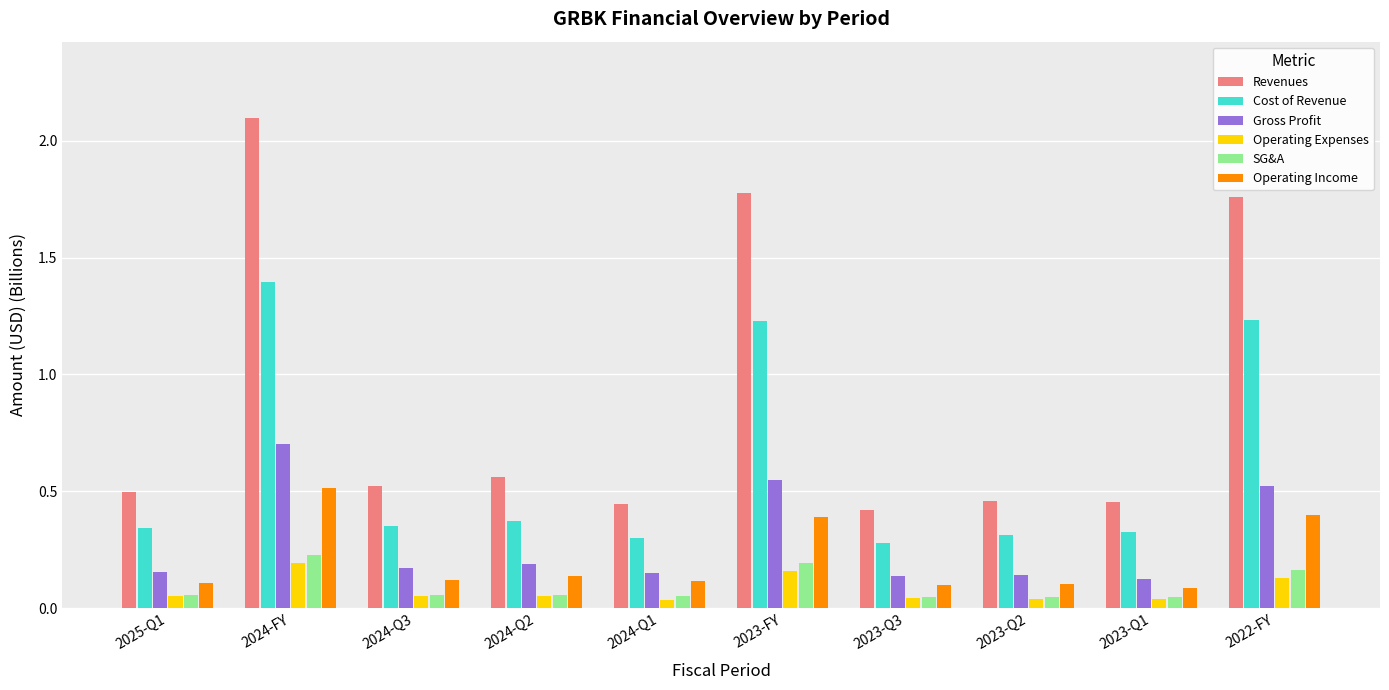

At 2023-FY, list the series in order from largest to smallest.

Revenues, Cost of Revenue, Gross Profit, Operating Income, SG&A, Operating Expenses